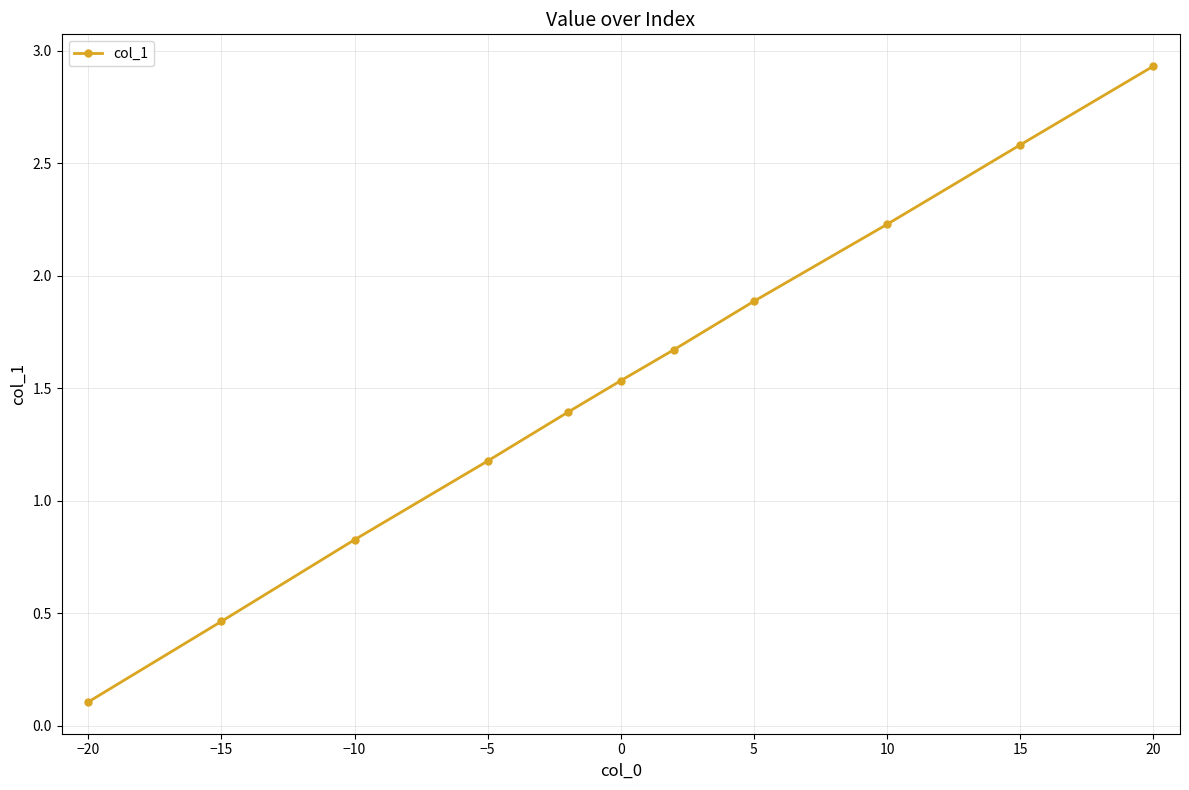

What is the value of the 1st point from the left?

0.1